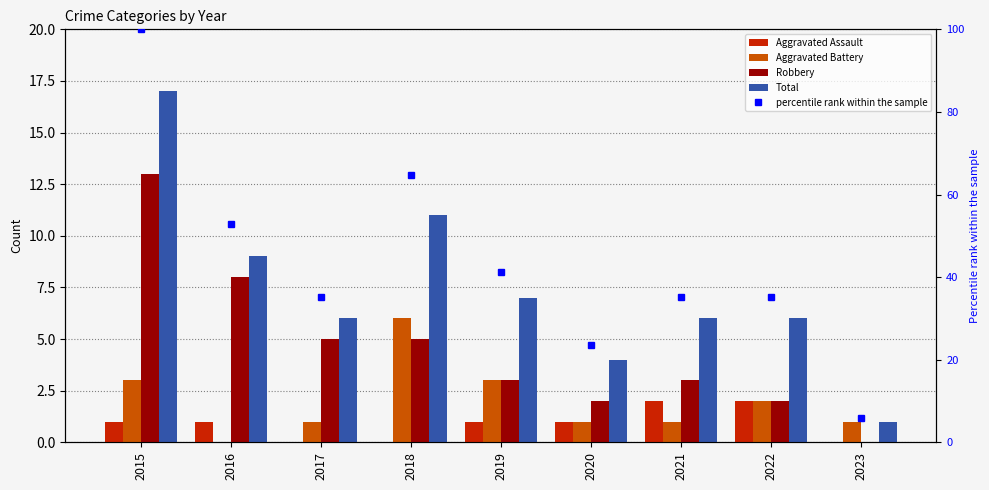

Reading left to right, transcribe all the data shown in this chart.

Aggravated Assault: 1	1	0	0	1	1	2	2	0
Aggravated Battery: 3	0	1	6	3	1	1	2	1
Robbery: 13	8	5	5	3	2	3	2	0
Total: 17	9	6	11	7	4	6	6	1